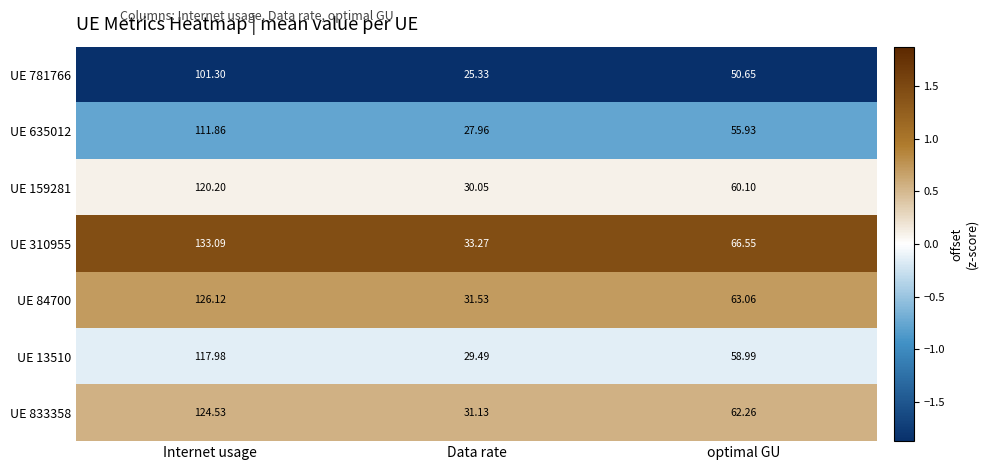

Which label corresponds to the smallest value in the chart?

Data rate